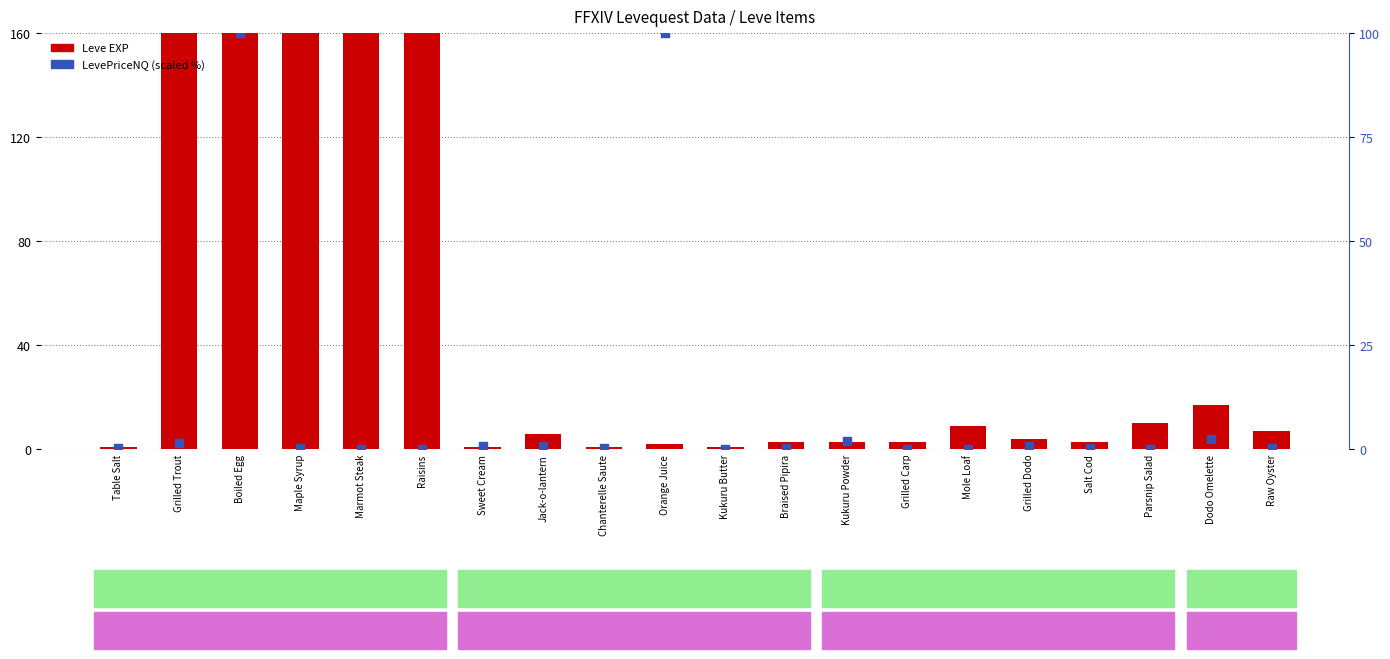

At how many categories does at least one series exceed 234?

5